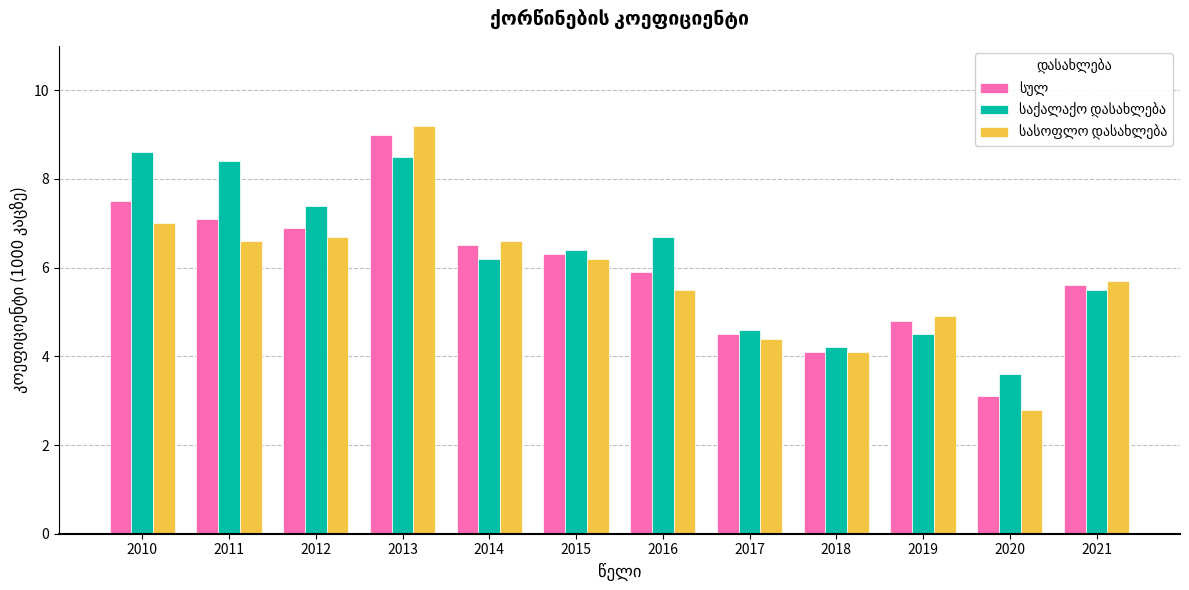

What is the smallest value displayed?

2.8